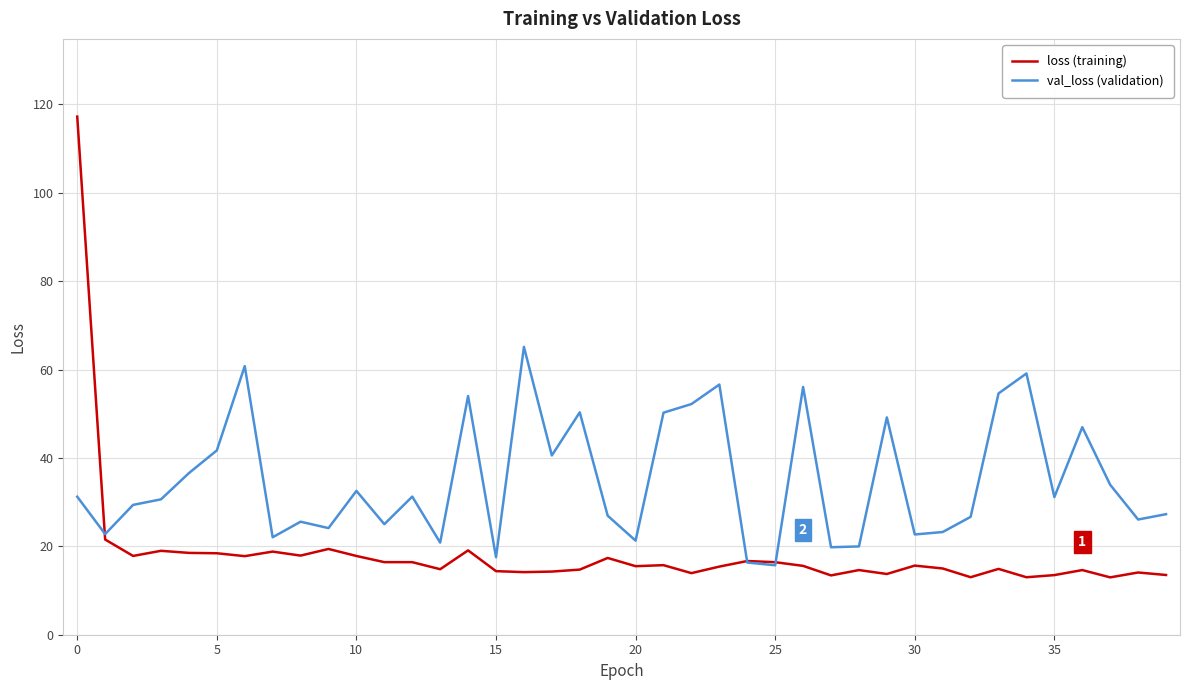

List the series in order of their peak value, lowest first.

val_loss (validation), loss (training)